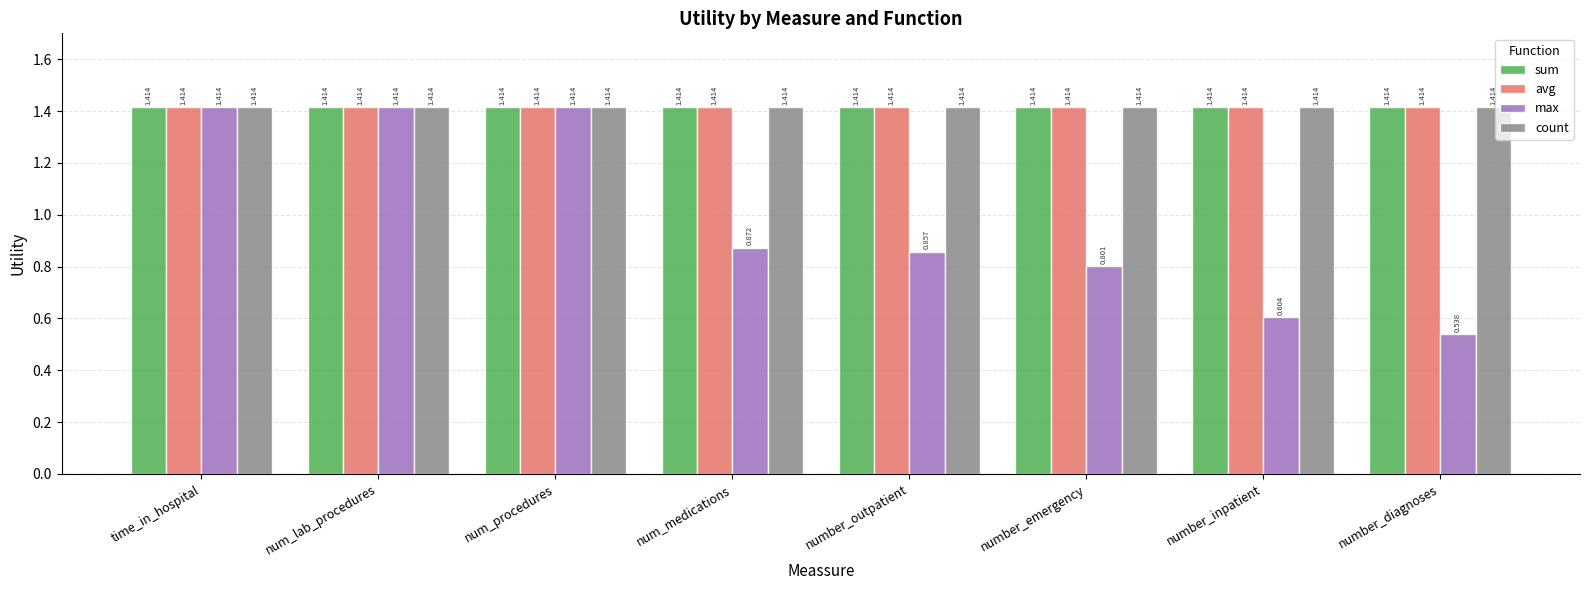

Which series changed the most between num_medications and number_inpatient?

max